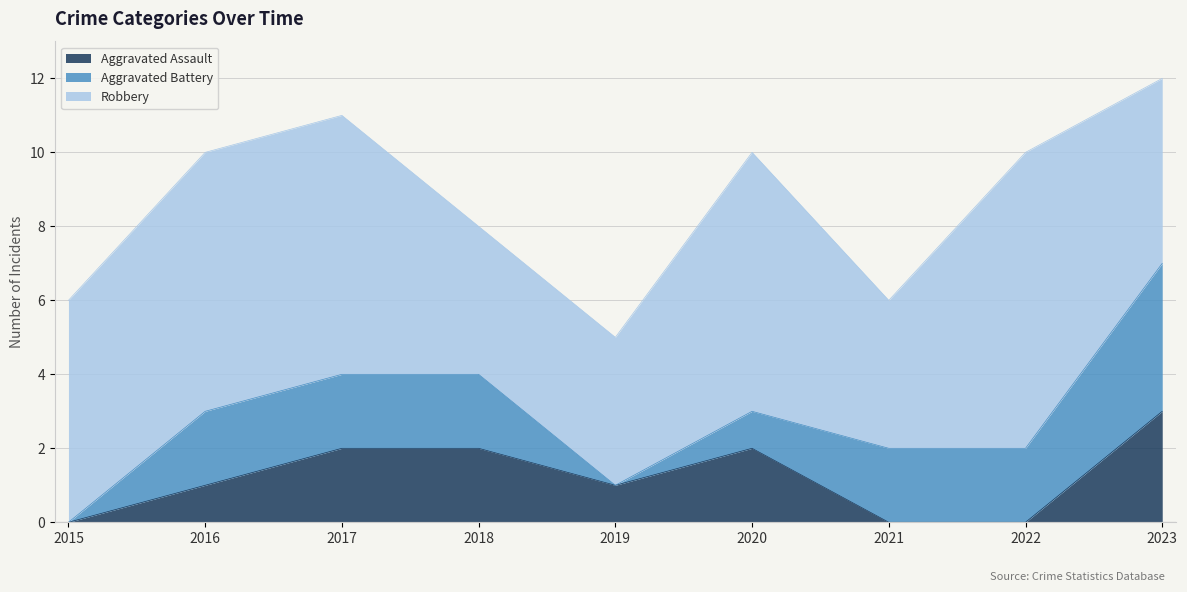

At how many categories does at least one series exceed 6?

4